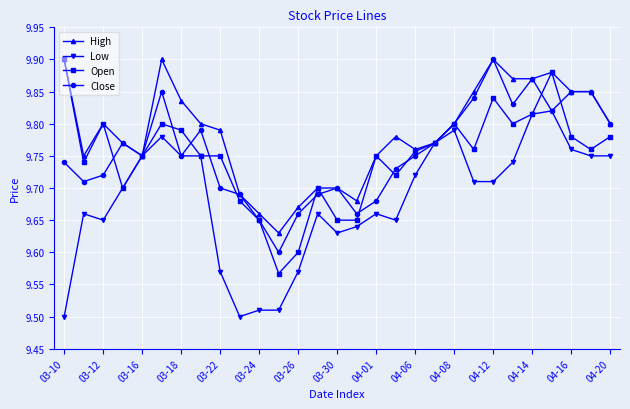

Count the Open values in the range 9 to 10.

29